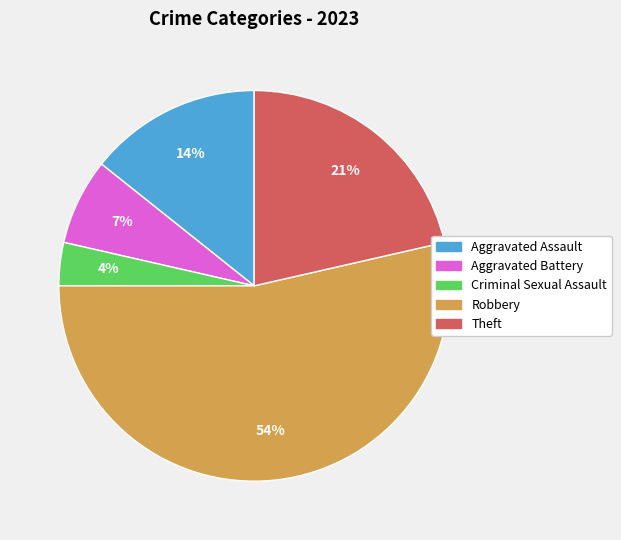

Combined, do Aggravated Assault and Robbery account for over 50%?

Yes